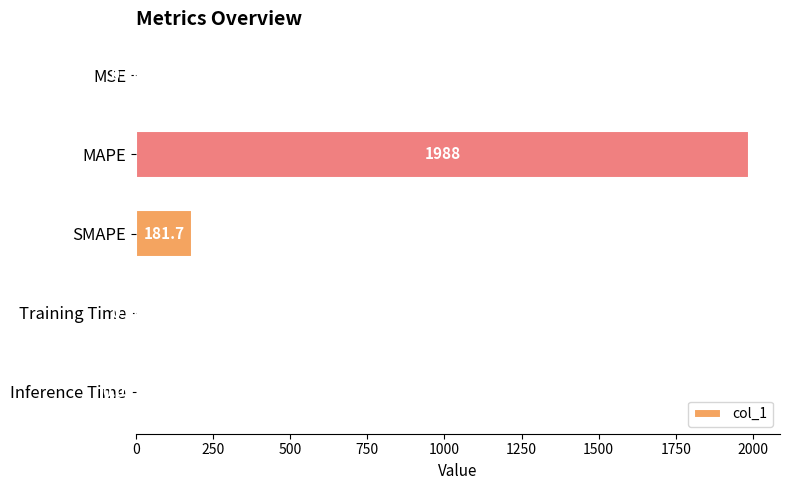

Which has a higher value, Training Time or Inference Time?

Training Time